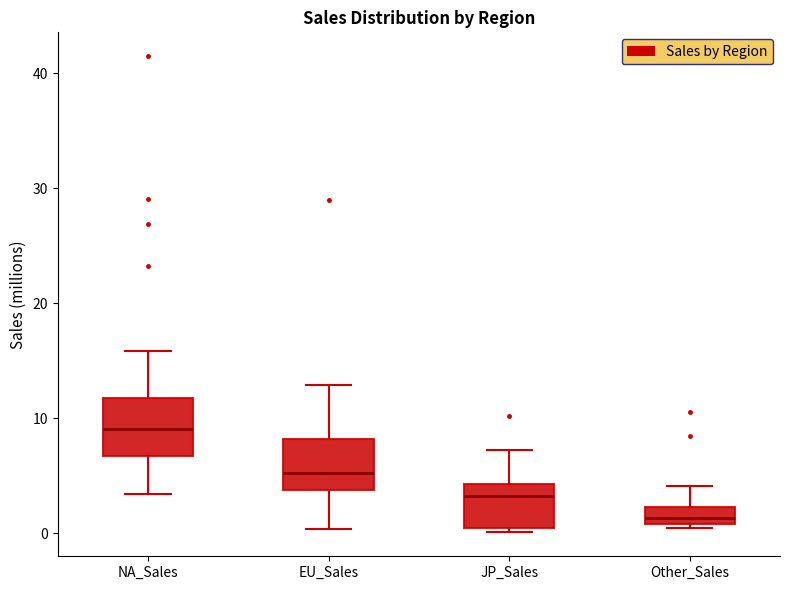

Where is the lower edge of the box for JP_Sales on the y-axis? The values are not printed on the chart, so give them approximately, as read against the axis.

0